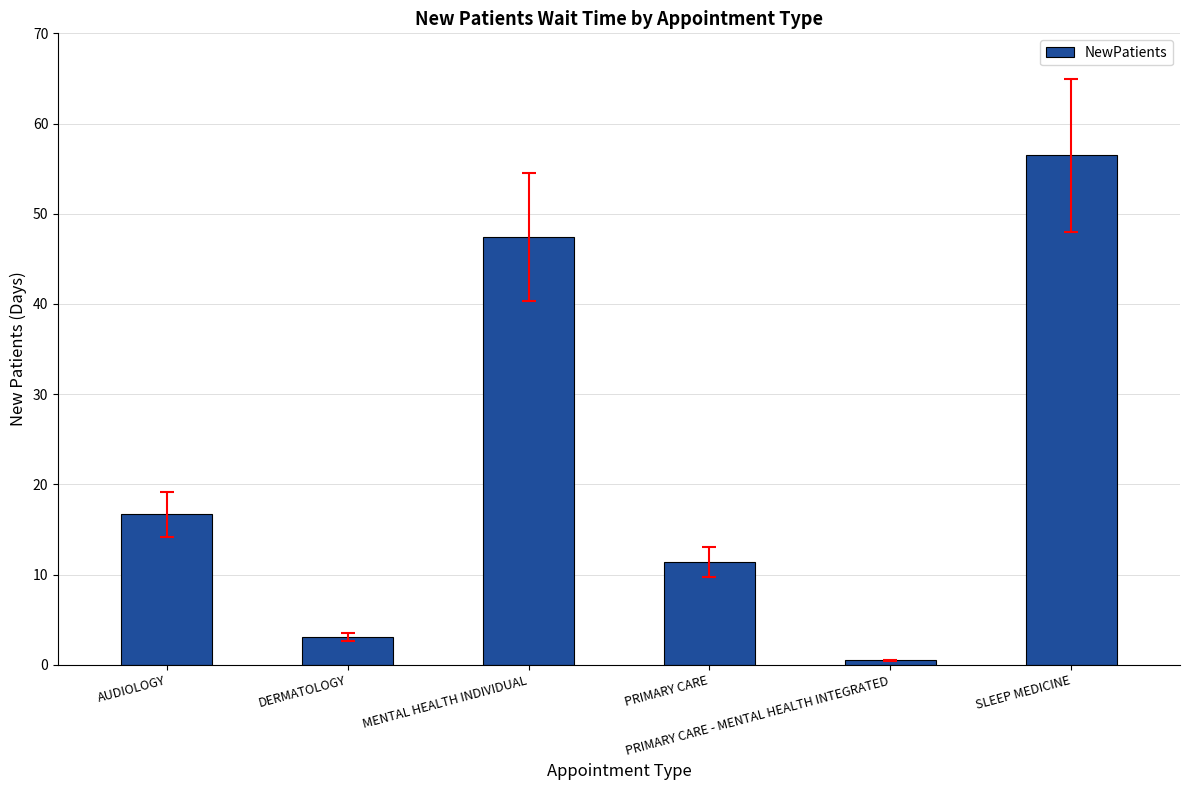

Are the bars grouped side by side (vs. stacked)?

No